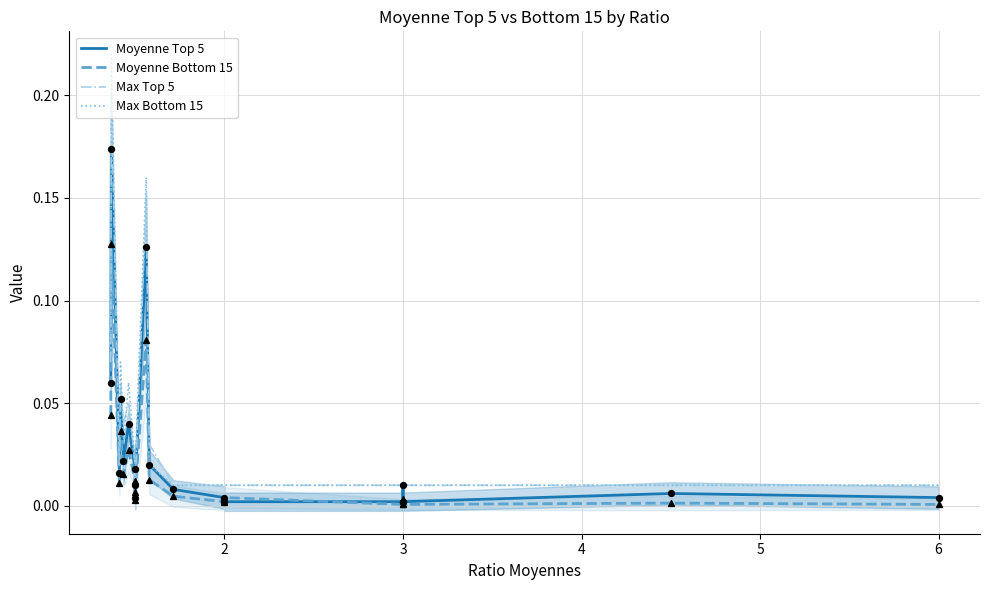

At how many categories does at least one series exceed 0?

19